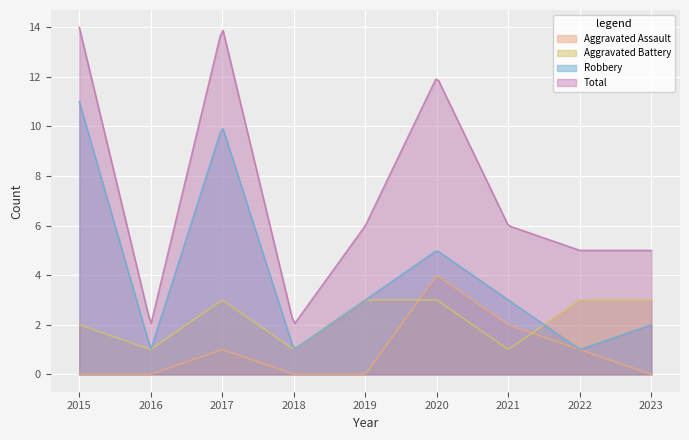

What value does the Aggravated Battery series have at 2015?

2.0